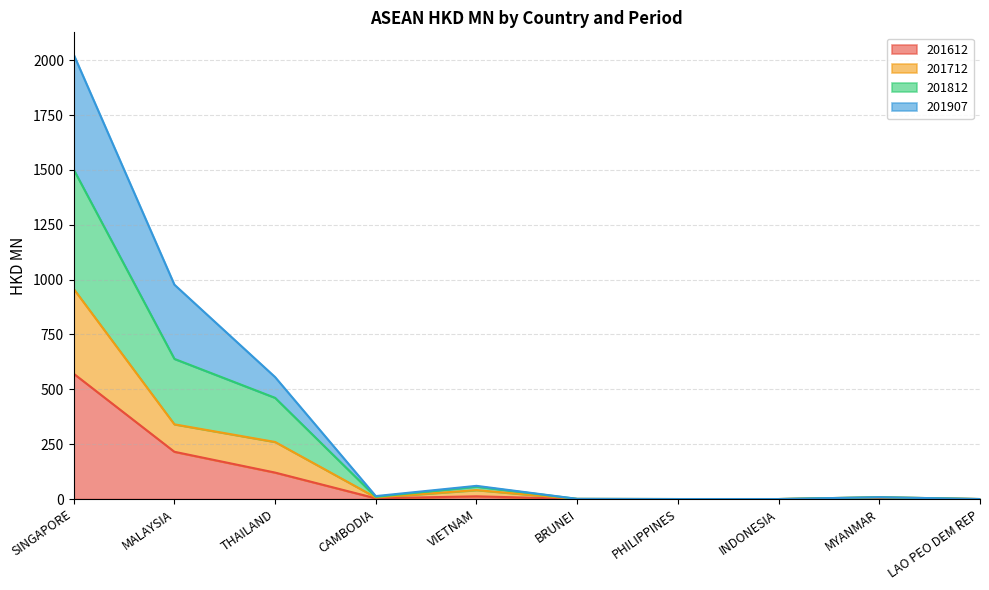

What are all the series names shown in the legend?

201612, 201712, 201812, 201907